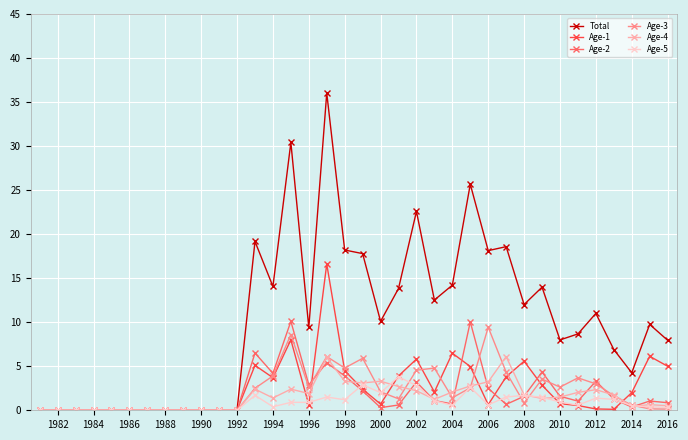

What is the maximum value for Age-1?

16.6